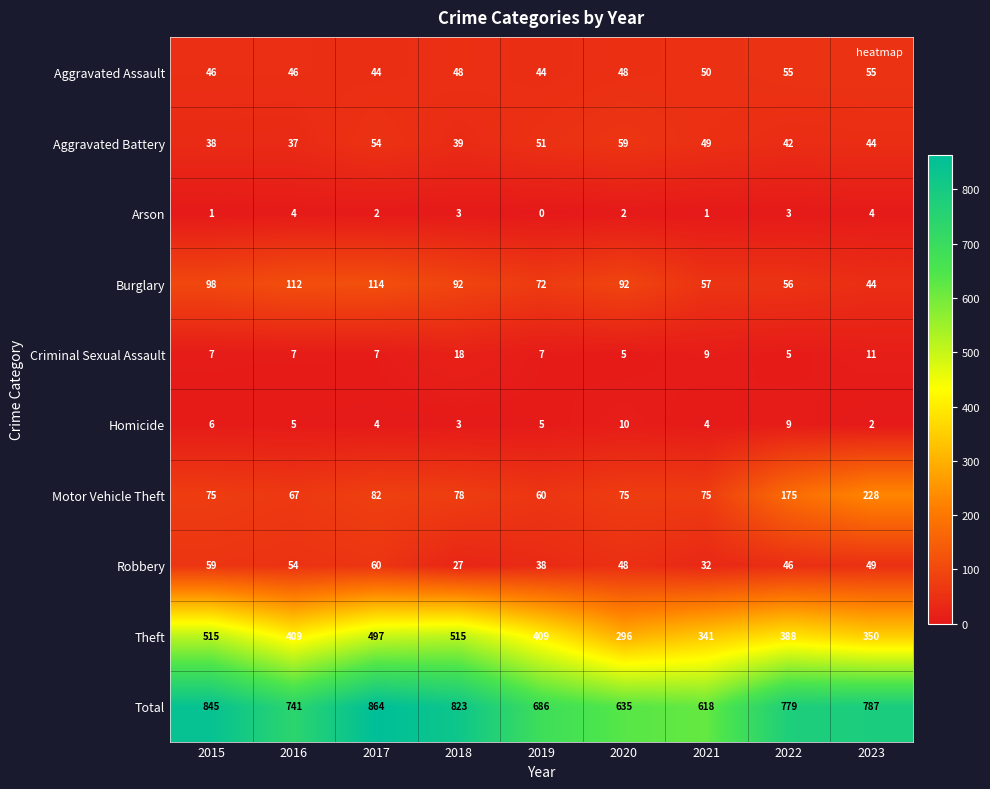

At which category is the sum across all series the highest?

2017